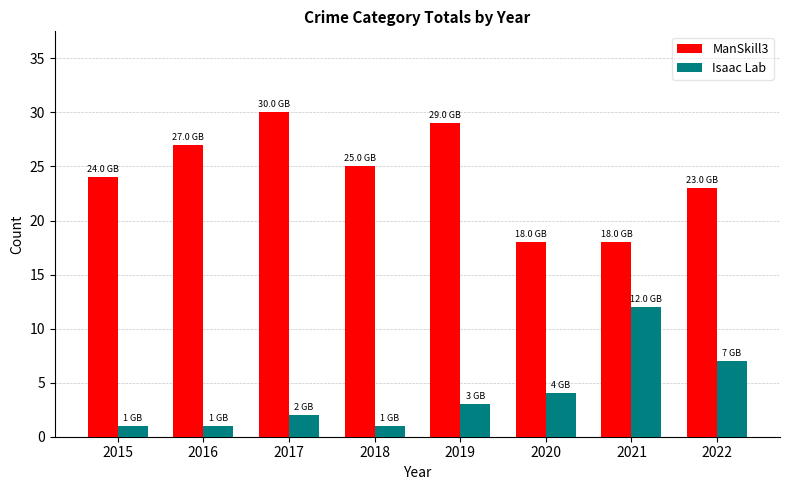

The ManSkill3 series shows 13 at 2017. True or false?

False